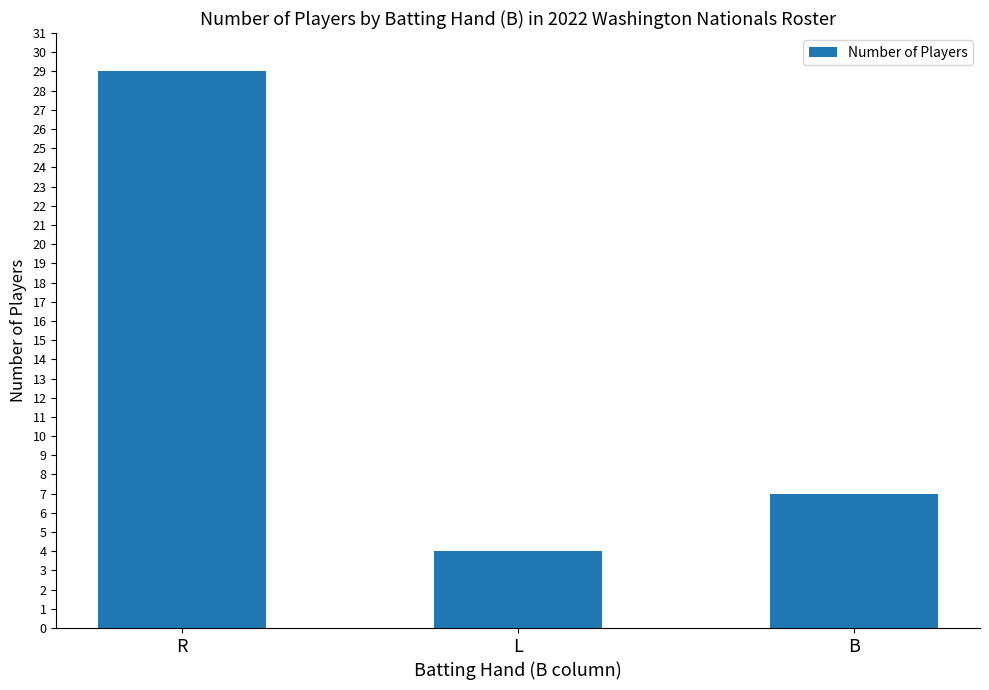

What is the difference between the values at B and R?

22